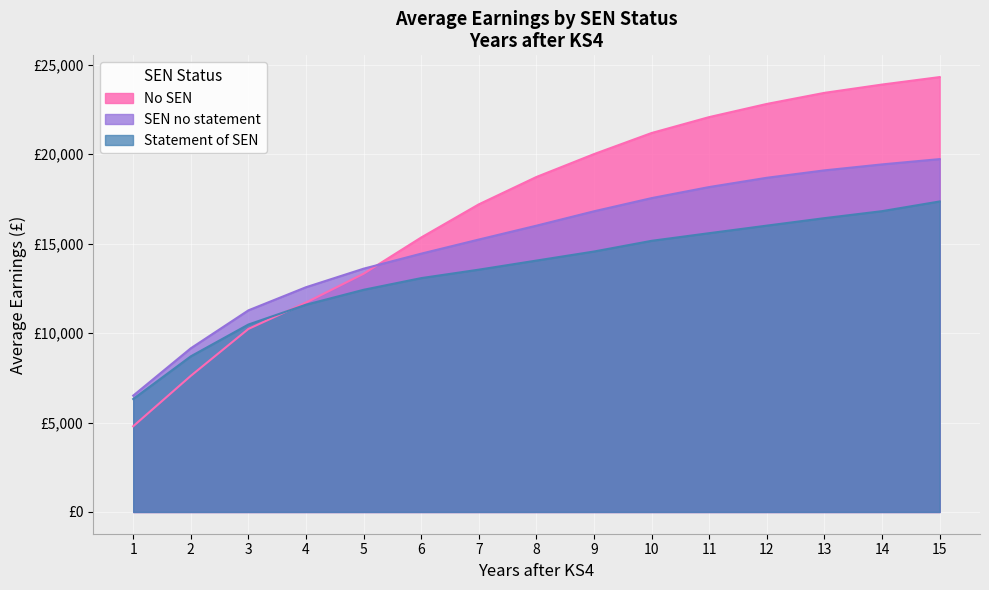

Reading right to left, transcribe all the data shown in this chart.

No SEN: 15=24312	14=23894	13=23430	12=22811	11=22076	10=21186	9=20007	8=18727	7=17198	6=15345	5=13319	4=11708	3=10233	2=7611	1=4792
SEN no statement: 15=19726	14=19431	13=19097	12=18683	11=18165	10=17547	9=16810	8=16005	7=15230	6=14441	5=13601	4=12565	3=11272	2=9151	1=6505
Statement of SEN: 15=17359	14=16817	13=16426	12=16008	11=15586	10=15159	9=14561	8=14054	7=13546	6=13074	5=12421	4=11588	3=10479	2=8701	1=6315